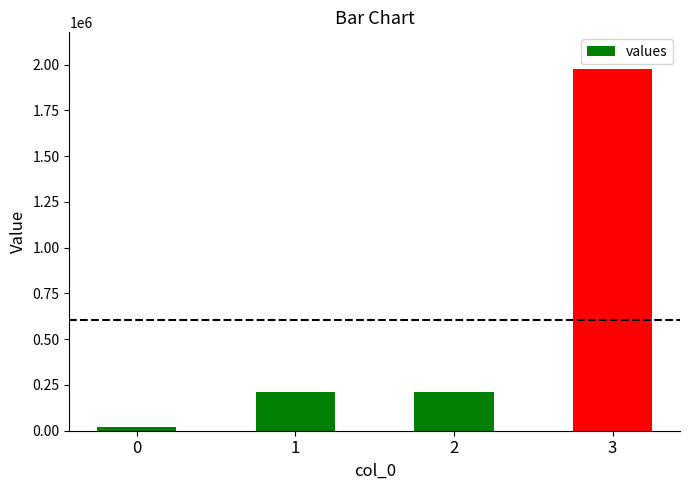

The chart shows a value of 209804 at 2. True or false?

True